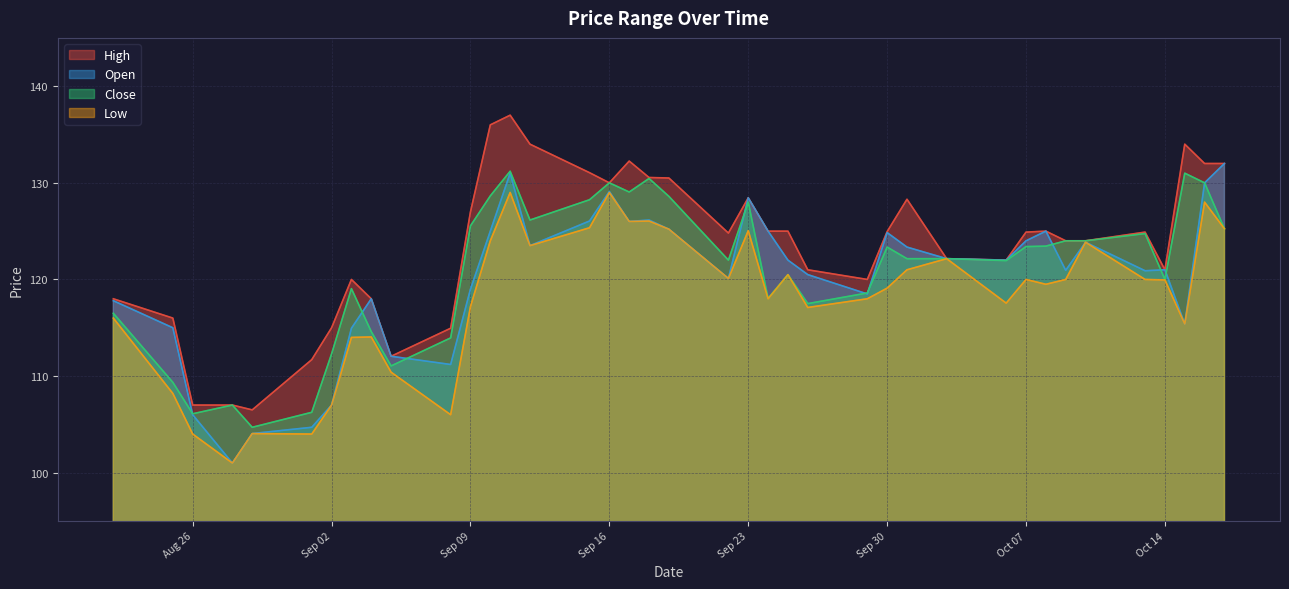

Which series changed the most between 2025-09-17 and 2025-09-29?

High